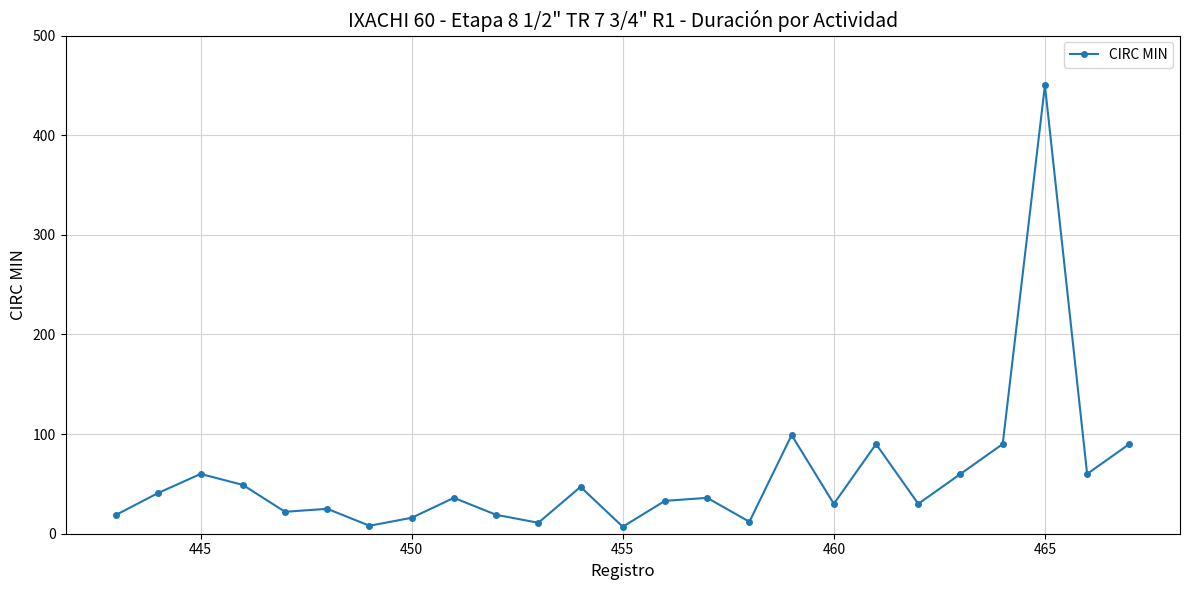

What is the average value?

58